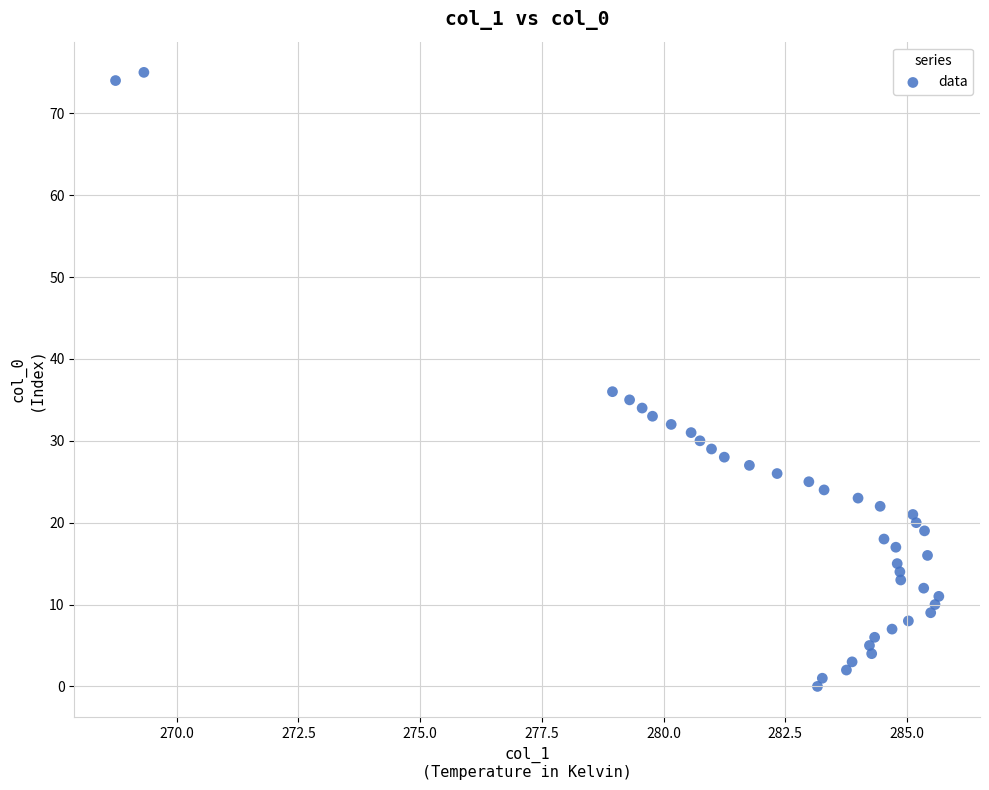

What is the range of Y values (max minus min)?

75